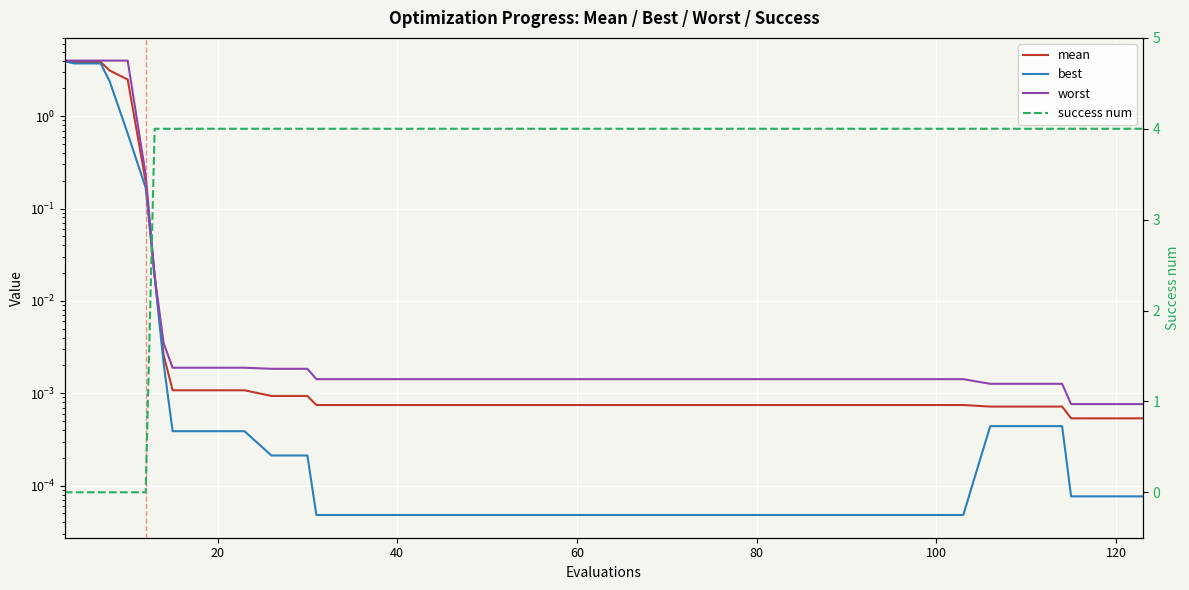

What is the average value of the best series?

0.6